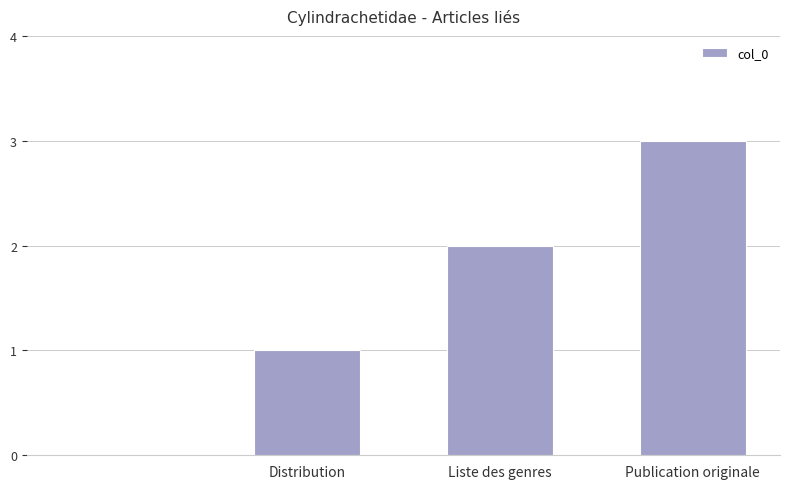

What is the maximum value shown in the chart?

3